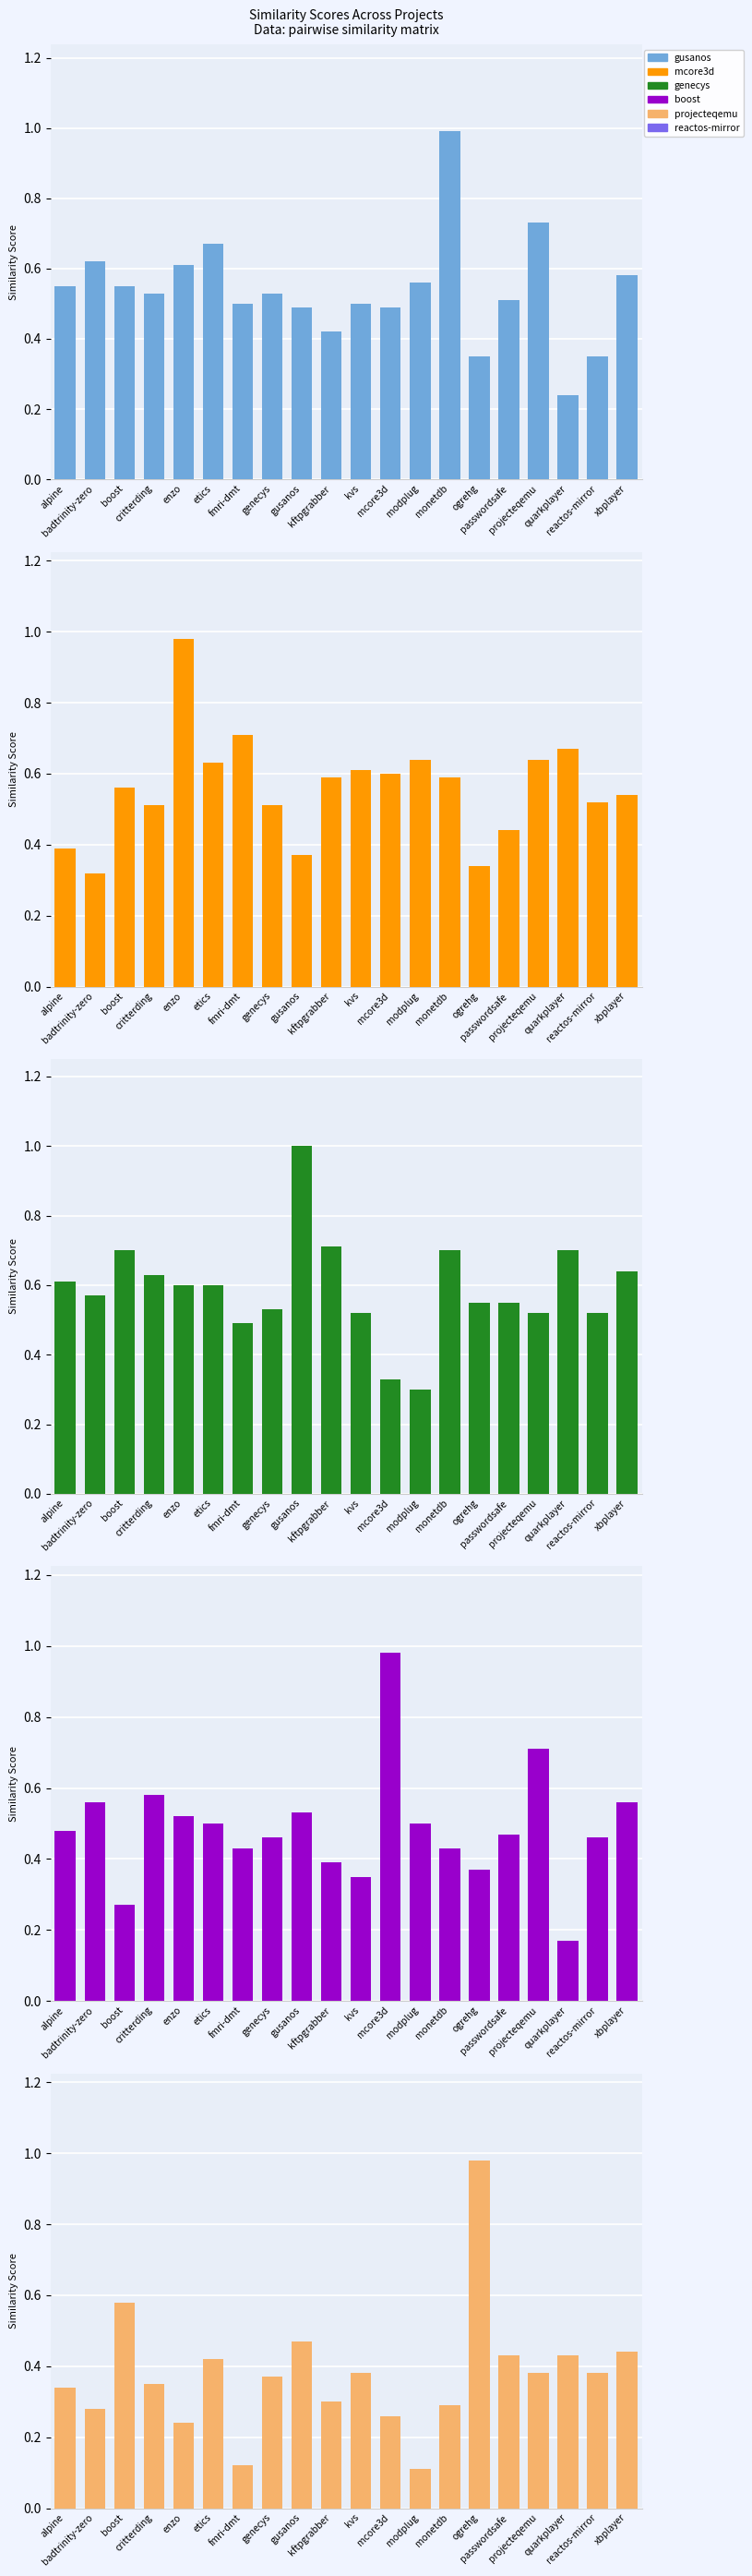

What is the approximate value of projecteqemu.csv at monetdb?

0.3